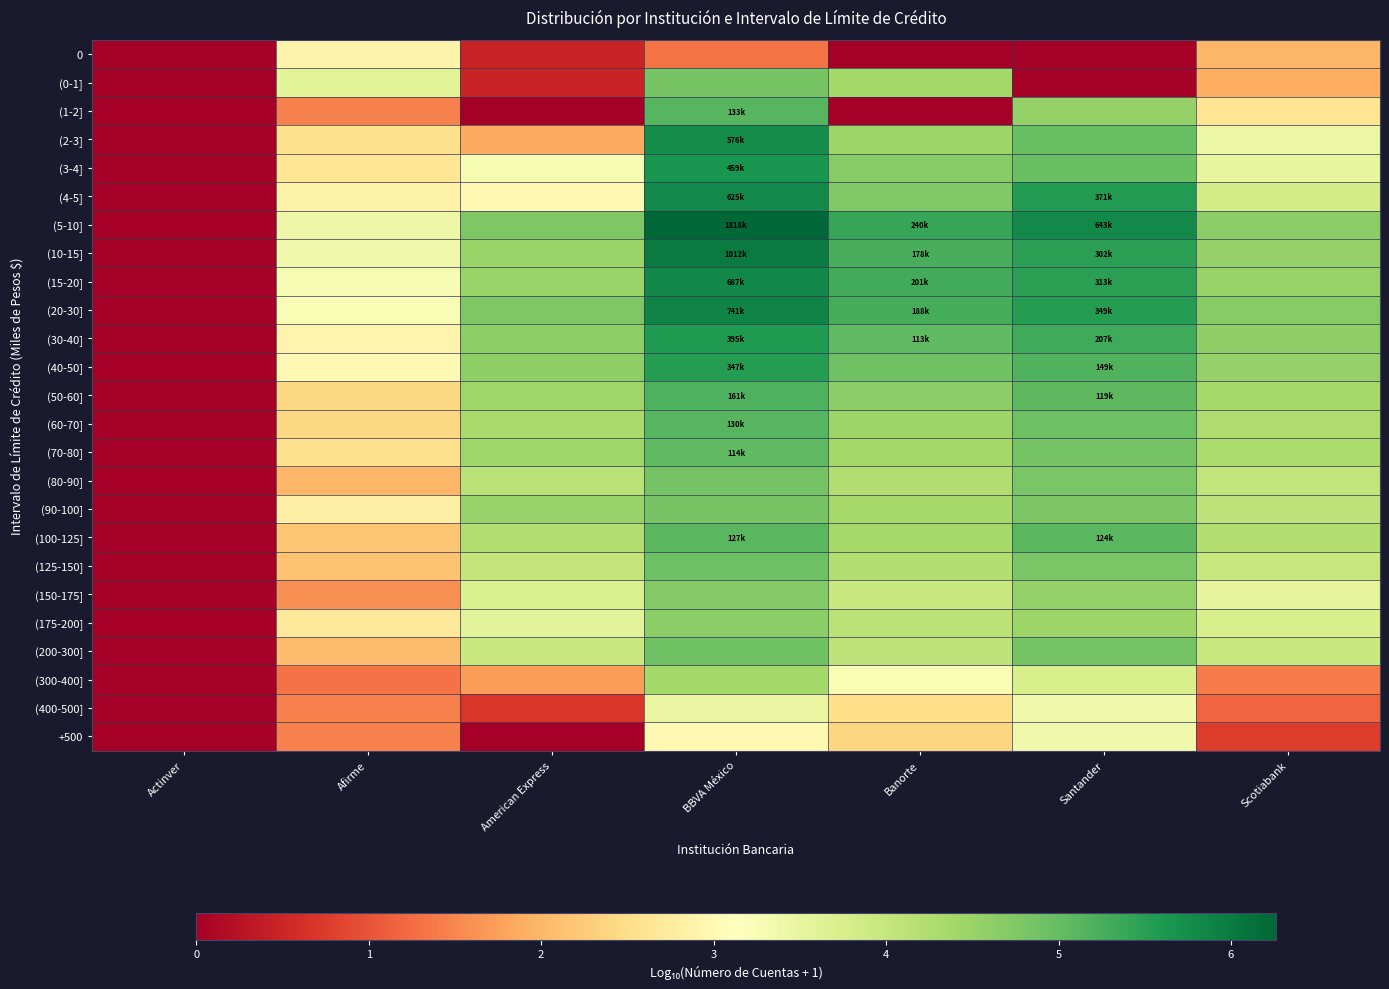

Between Banorte and Scotiabank, which is larger?

Scotiabank